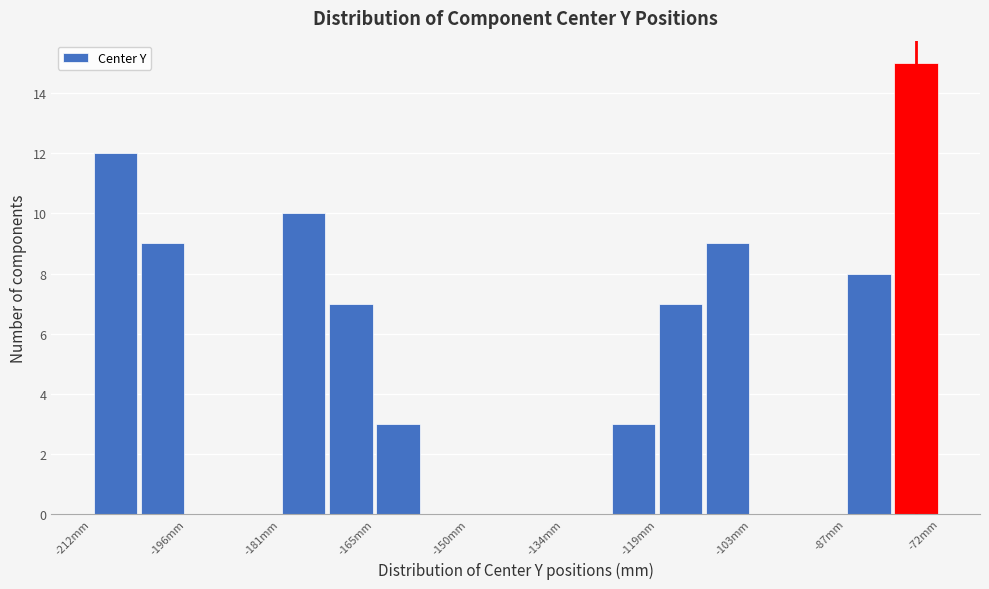

Around what value on the x-axis is the tallest bar? Give the approximate position of its centre, as read against the axis.

-76